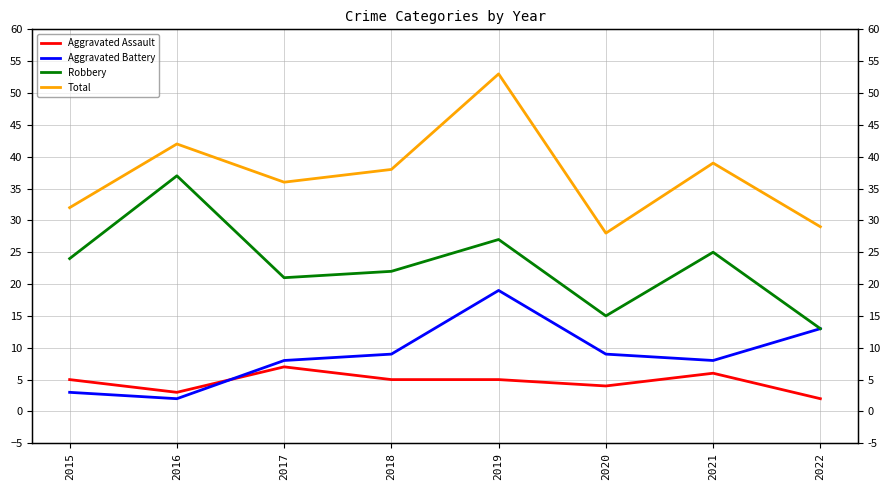

Is this an area chart (filled region under the line)?

No